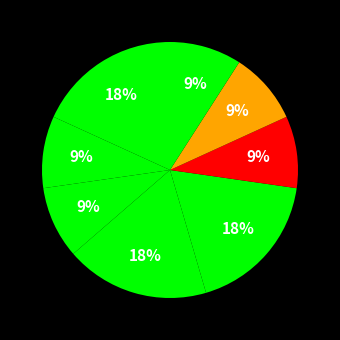

Is there any slice that represents more than half of the pie?

No